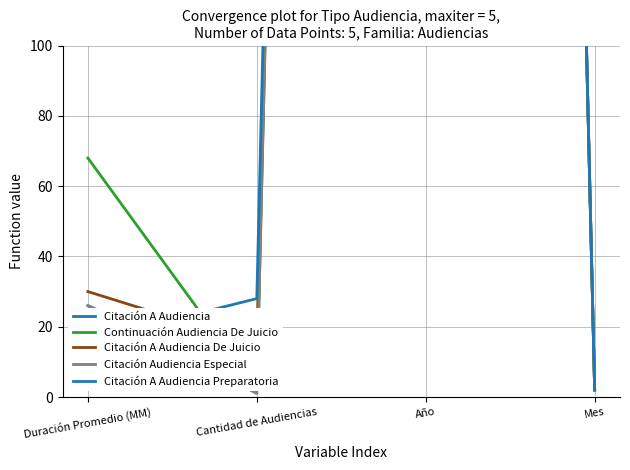

What is the total value across all series at Duración Promedio (MM)?

166